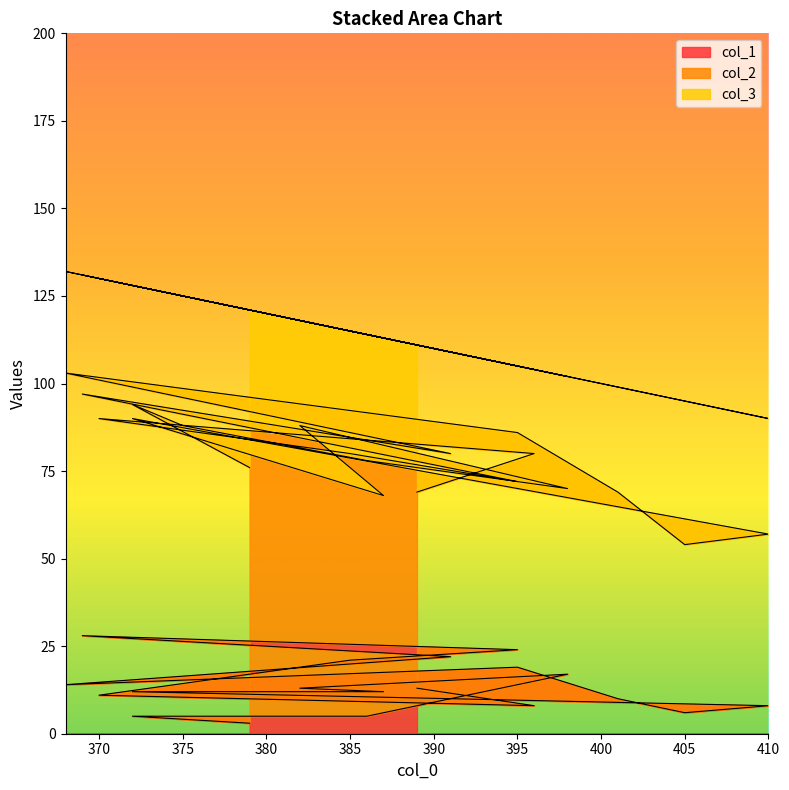

At which label does col_2 first exceed 69?

396